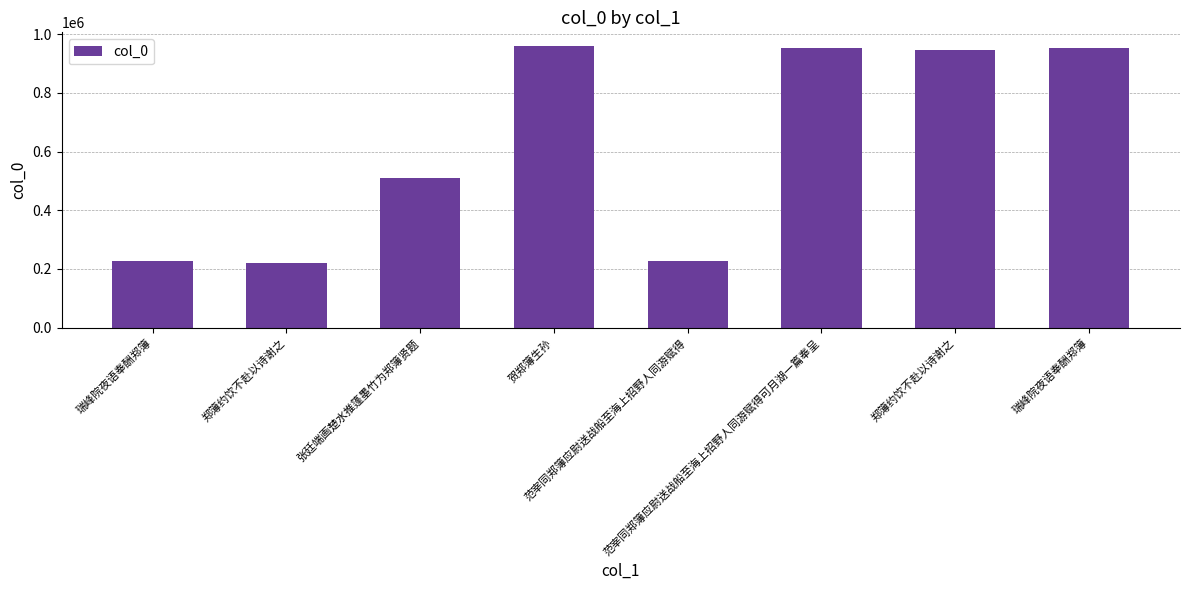

How many bars are there in total?

8